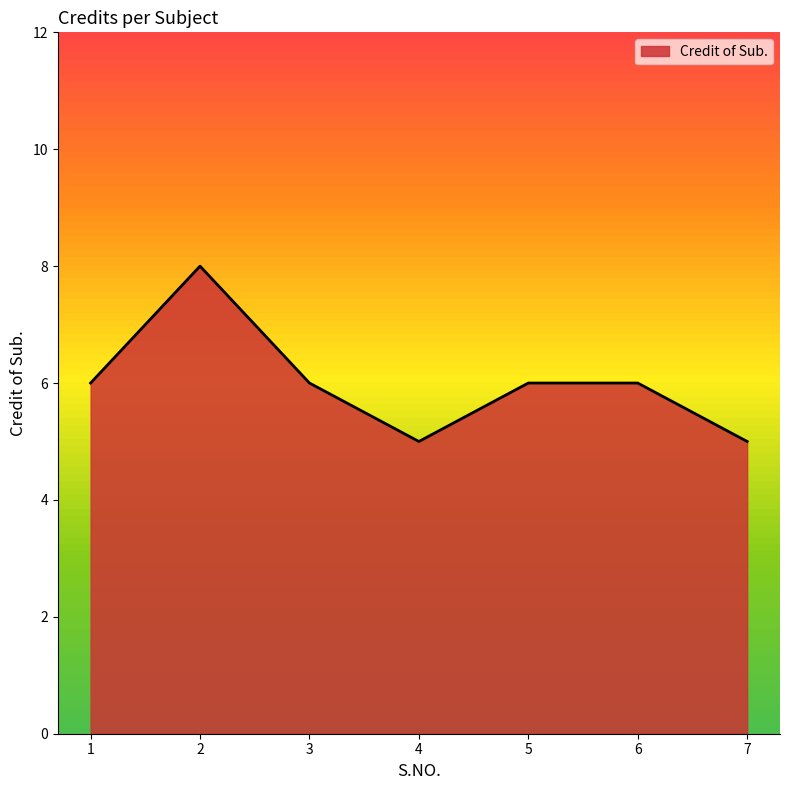

What is the difference between the values at 6 and 4?

1